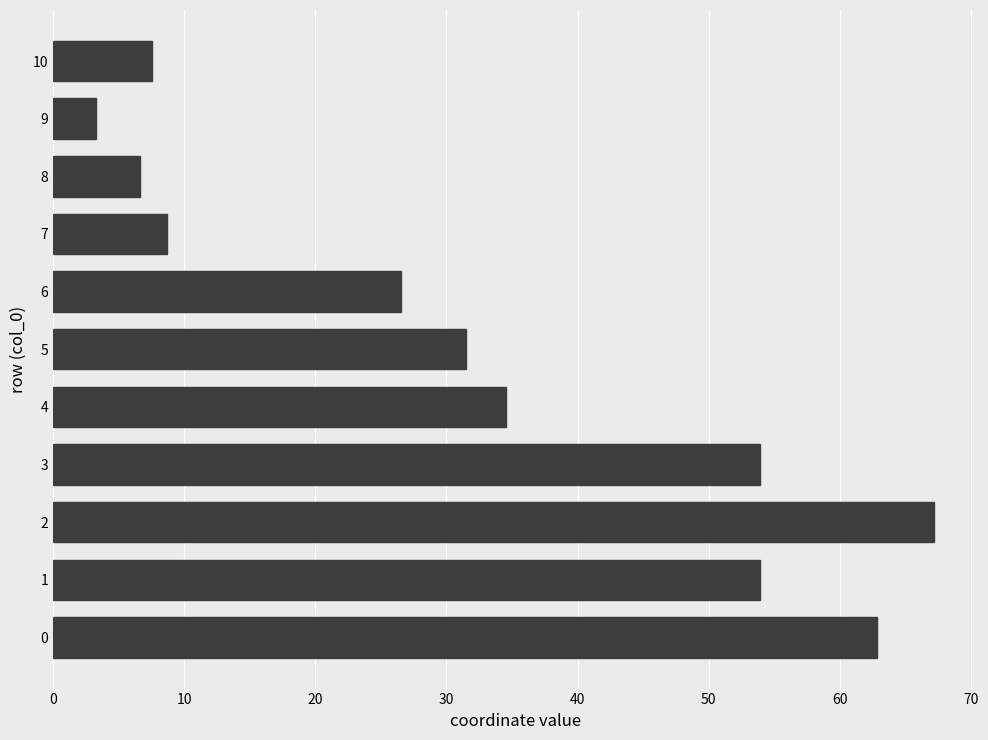

What is the change in value from 5 to 10?

-24.0